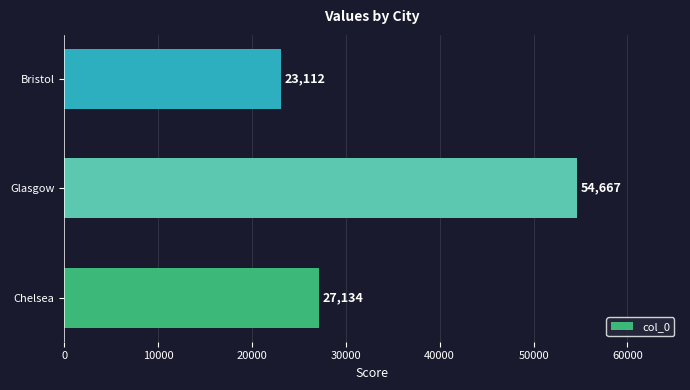

Are the bars horizontal?

Yes